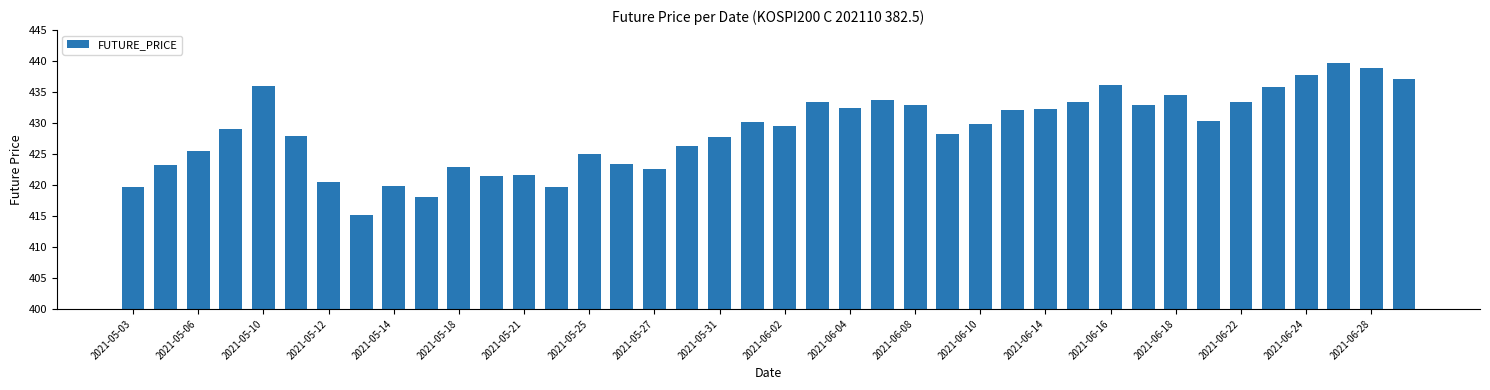

What is the minimum value shown in the chart?

415.1